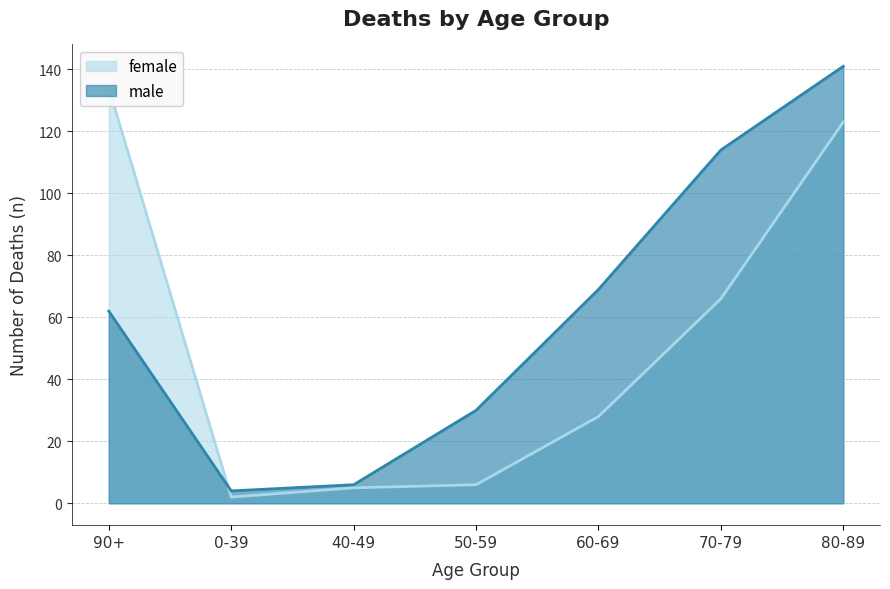

What is the label of the 1st point from the right?

80-89